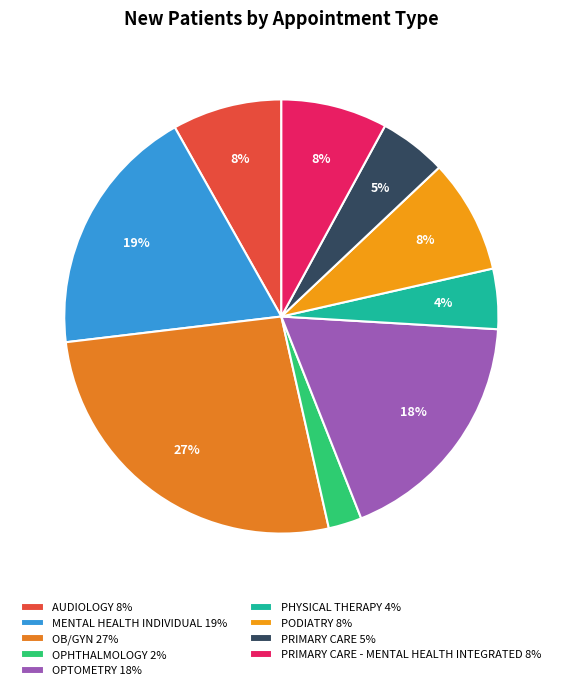

Which slice is the smallest?

OPHTHALMOLOGY 2%